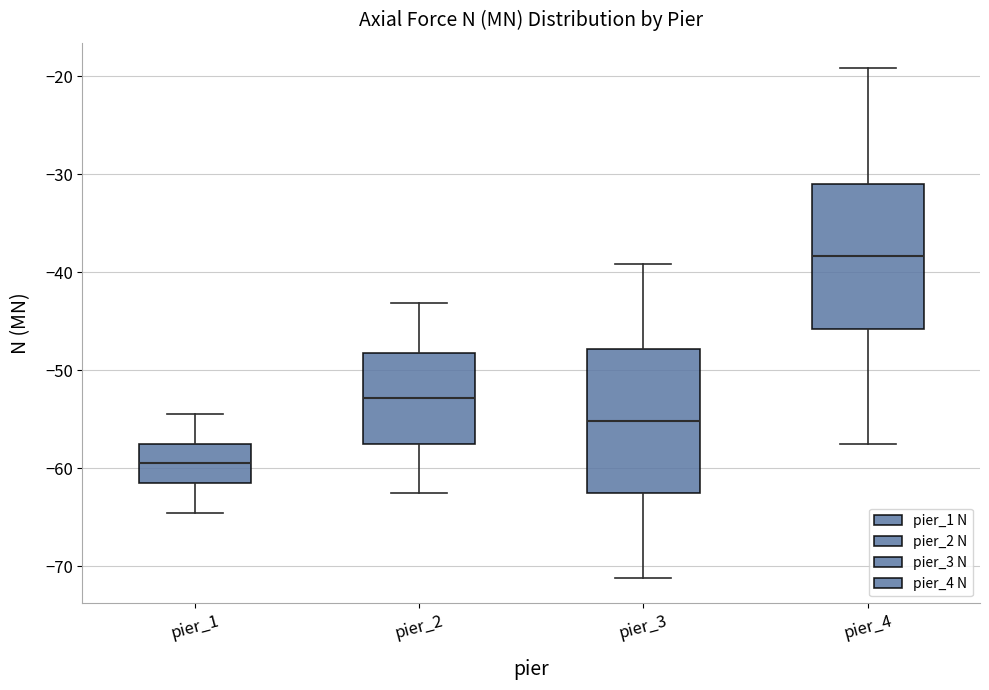

Which box has the lowest median line?

pier_1